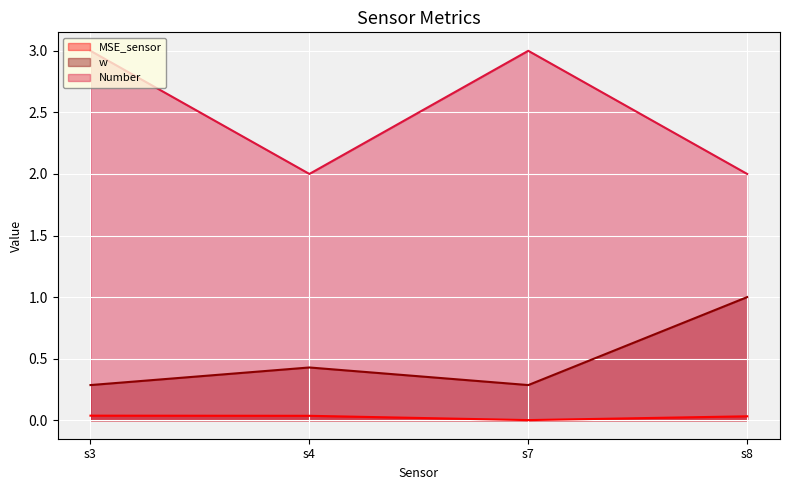

What is the total value across all series at s4?

2.5